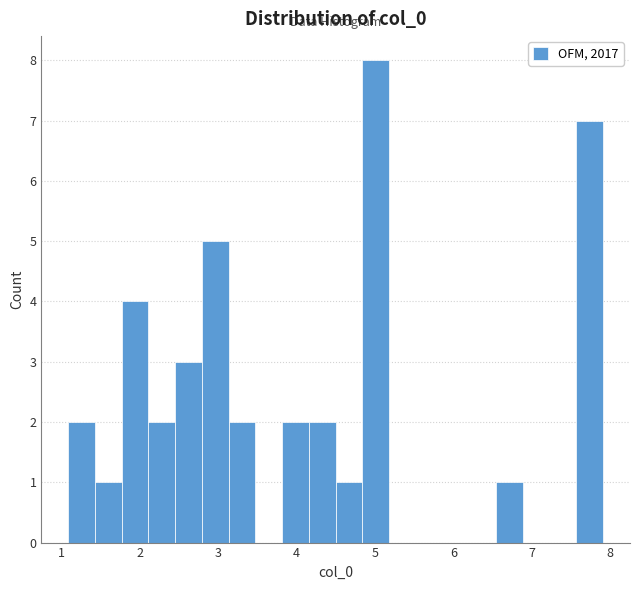

Around what value on the x-axis is the tallest bar? Give the approximate position of its centre, as read against the axis.

5.0